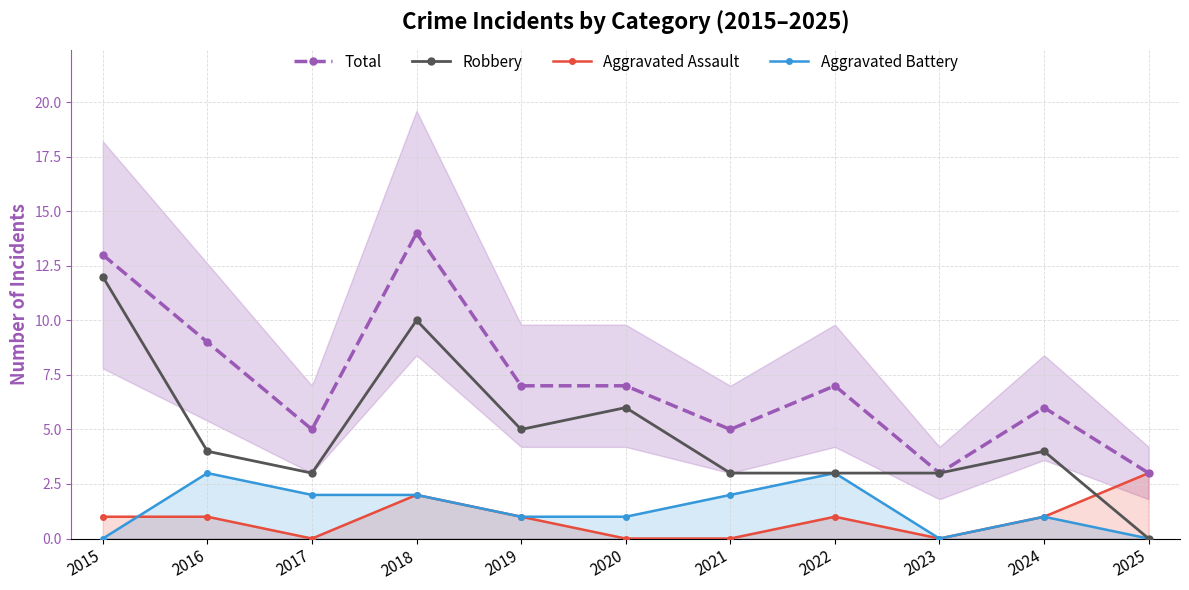

The Total series shows 5 at 2017. True or false?

True